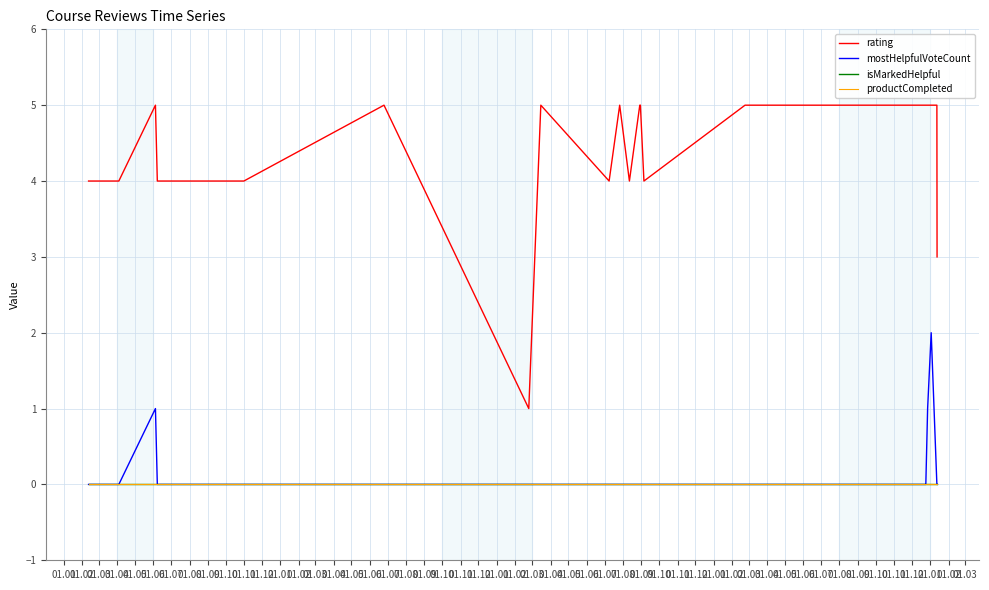

True or false: isMarkedHelpful and mostHelpfulVoteCount cross at least once.

False